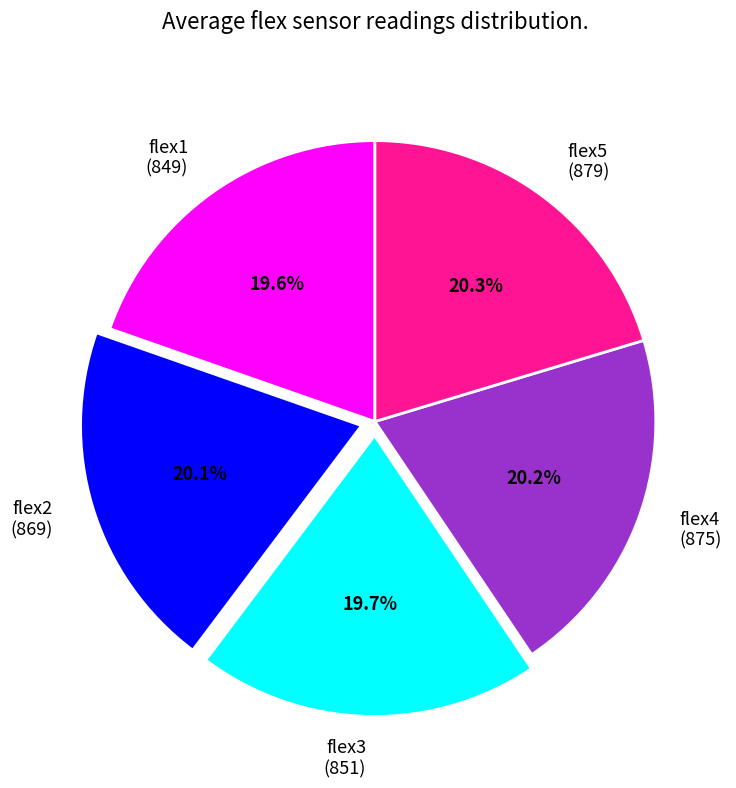

Combined, do flex2 and flex5 account for over 50%?

No